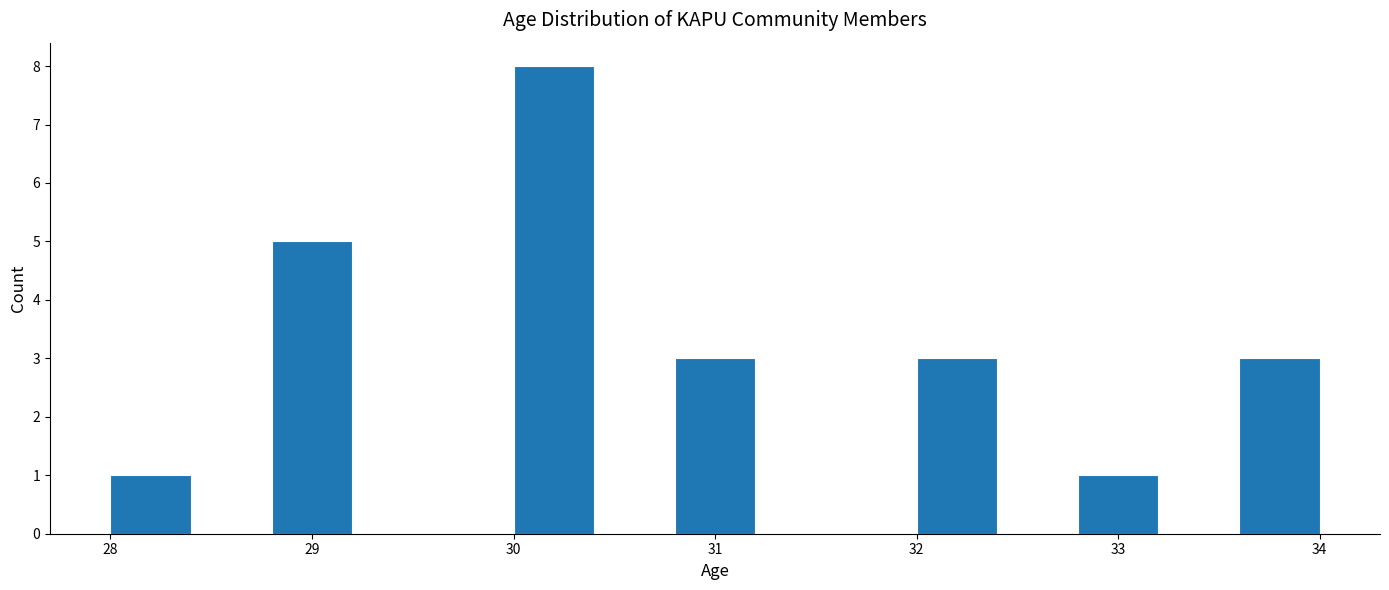

What is the height of the bar covering 28.0 to 28.4 on the x-axis? The values are not printed on the chart, so give them approximately, as read against the axis.

1